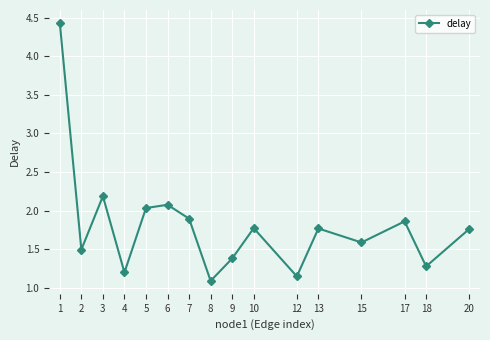

True or false: the data shows 0.5 at 7.

False